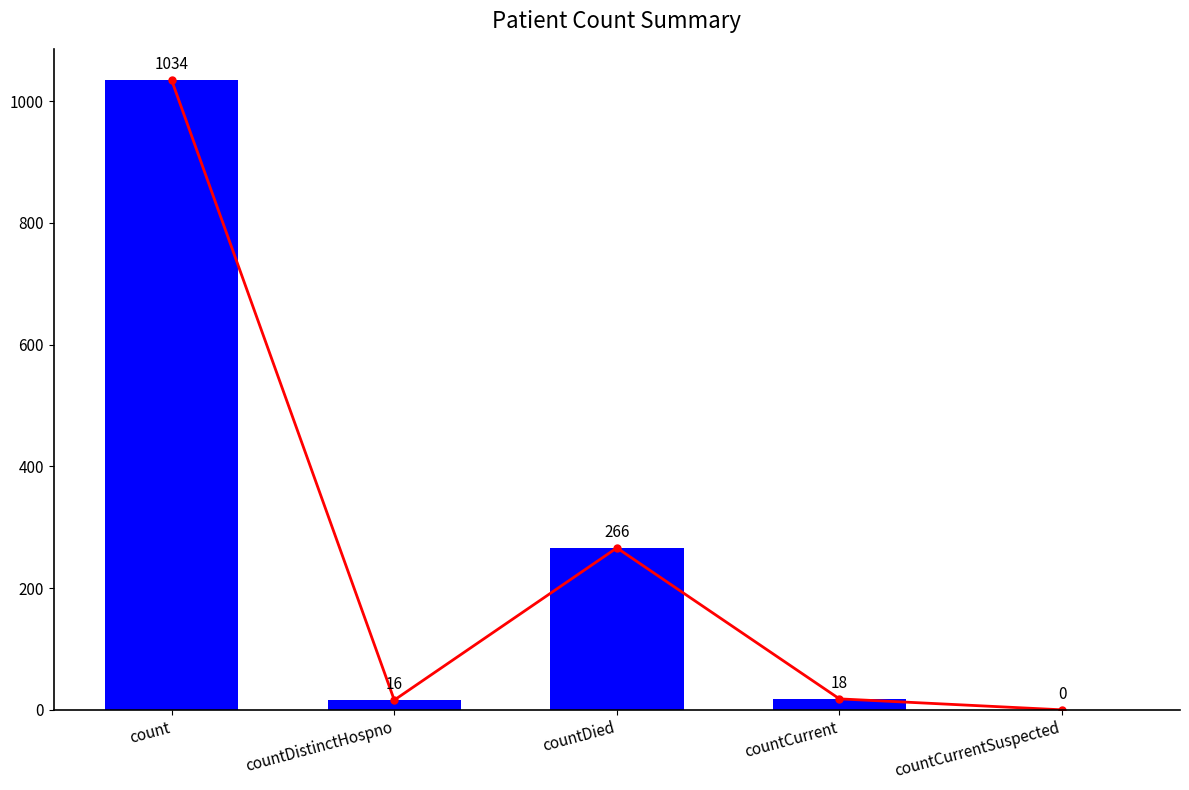

Which label corresponds to the largest value in the chart?

count